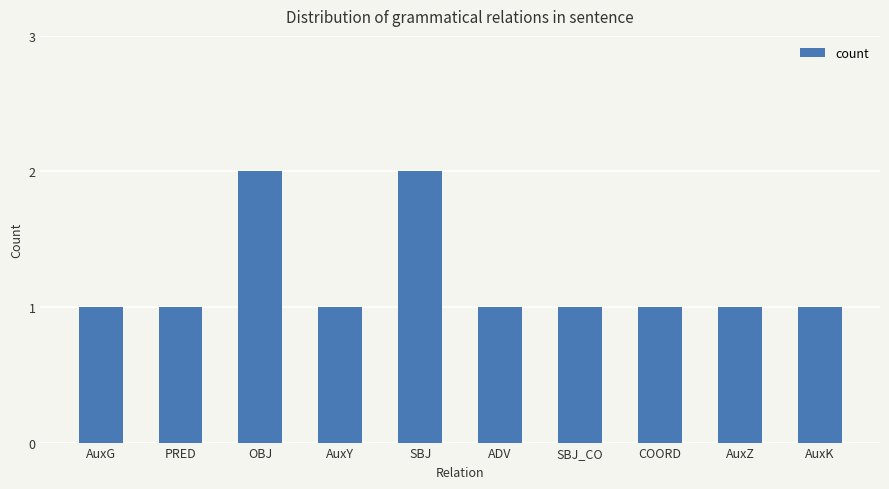

The chart shows a value of 1 at OBJ. True or false?

False